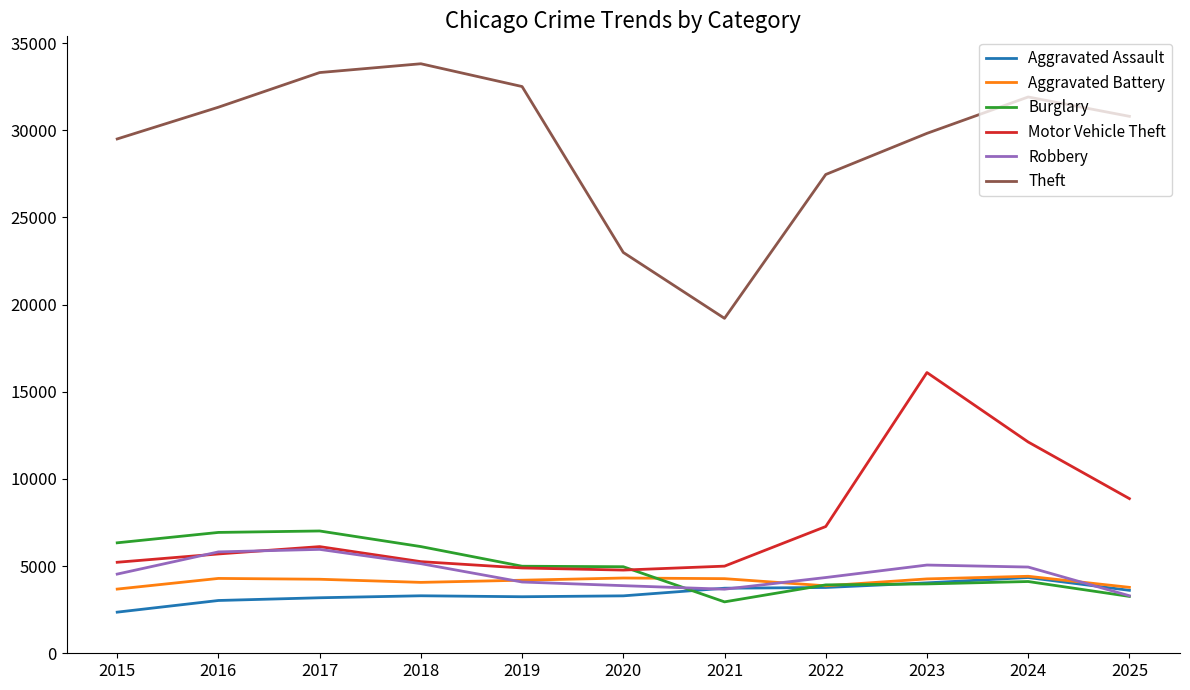

What is the maximum value shown in the chart?

33814